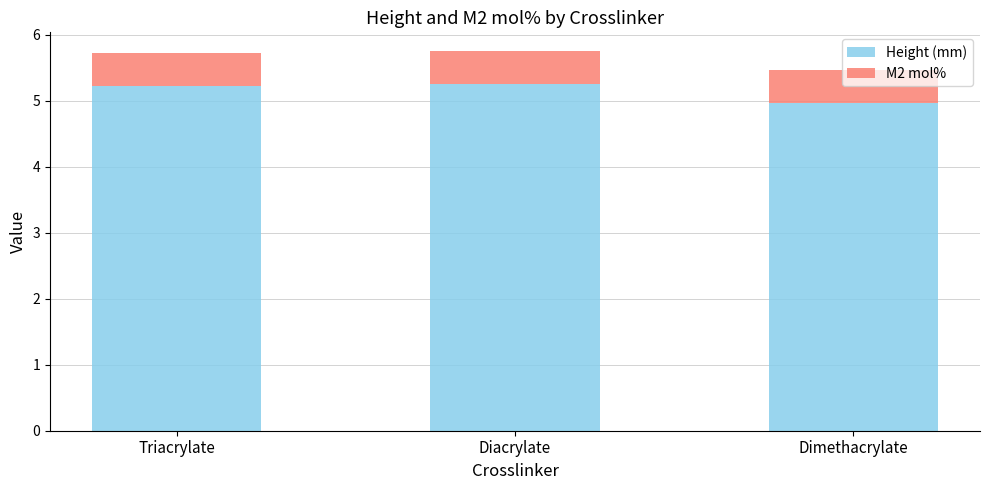

Is it true that Height (mm) equals 5.2 at Diacrylate?

True